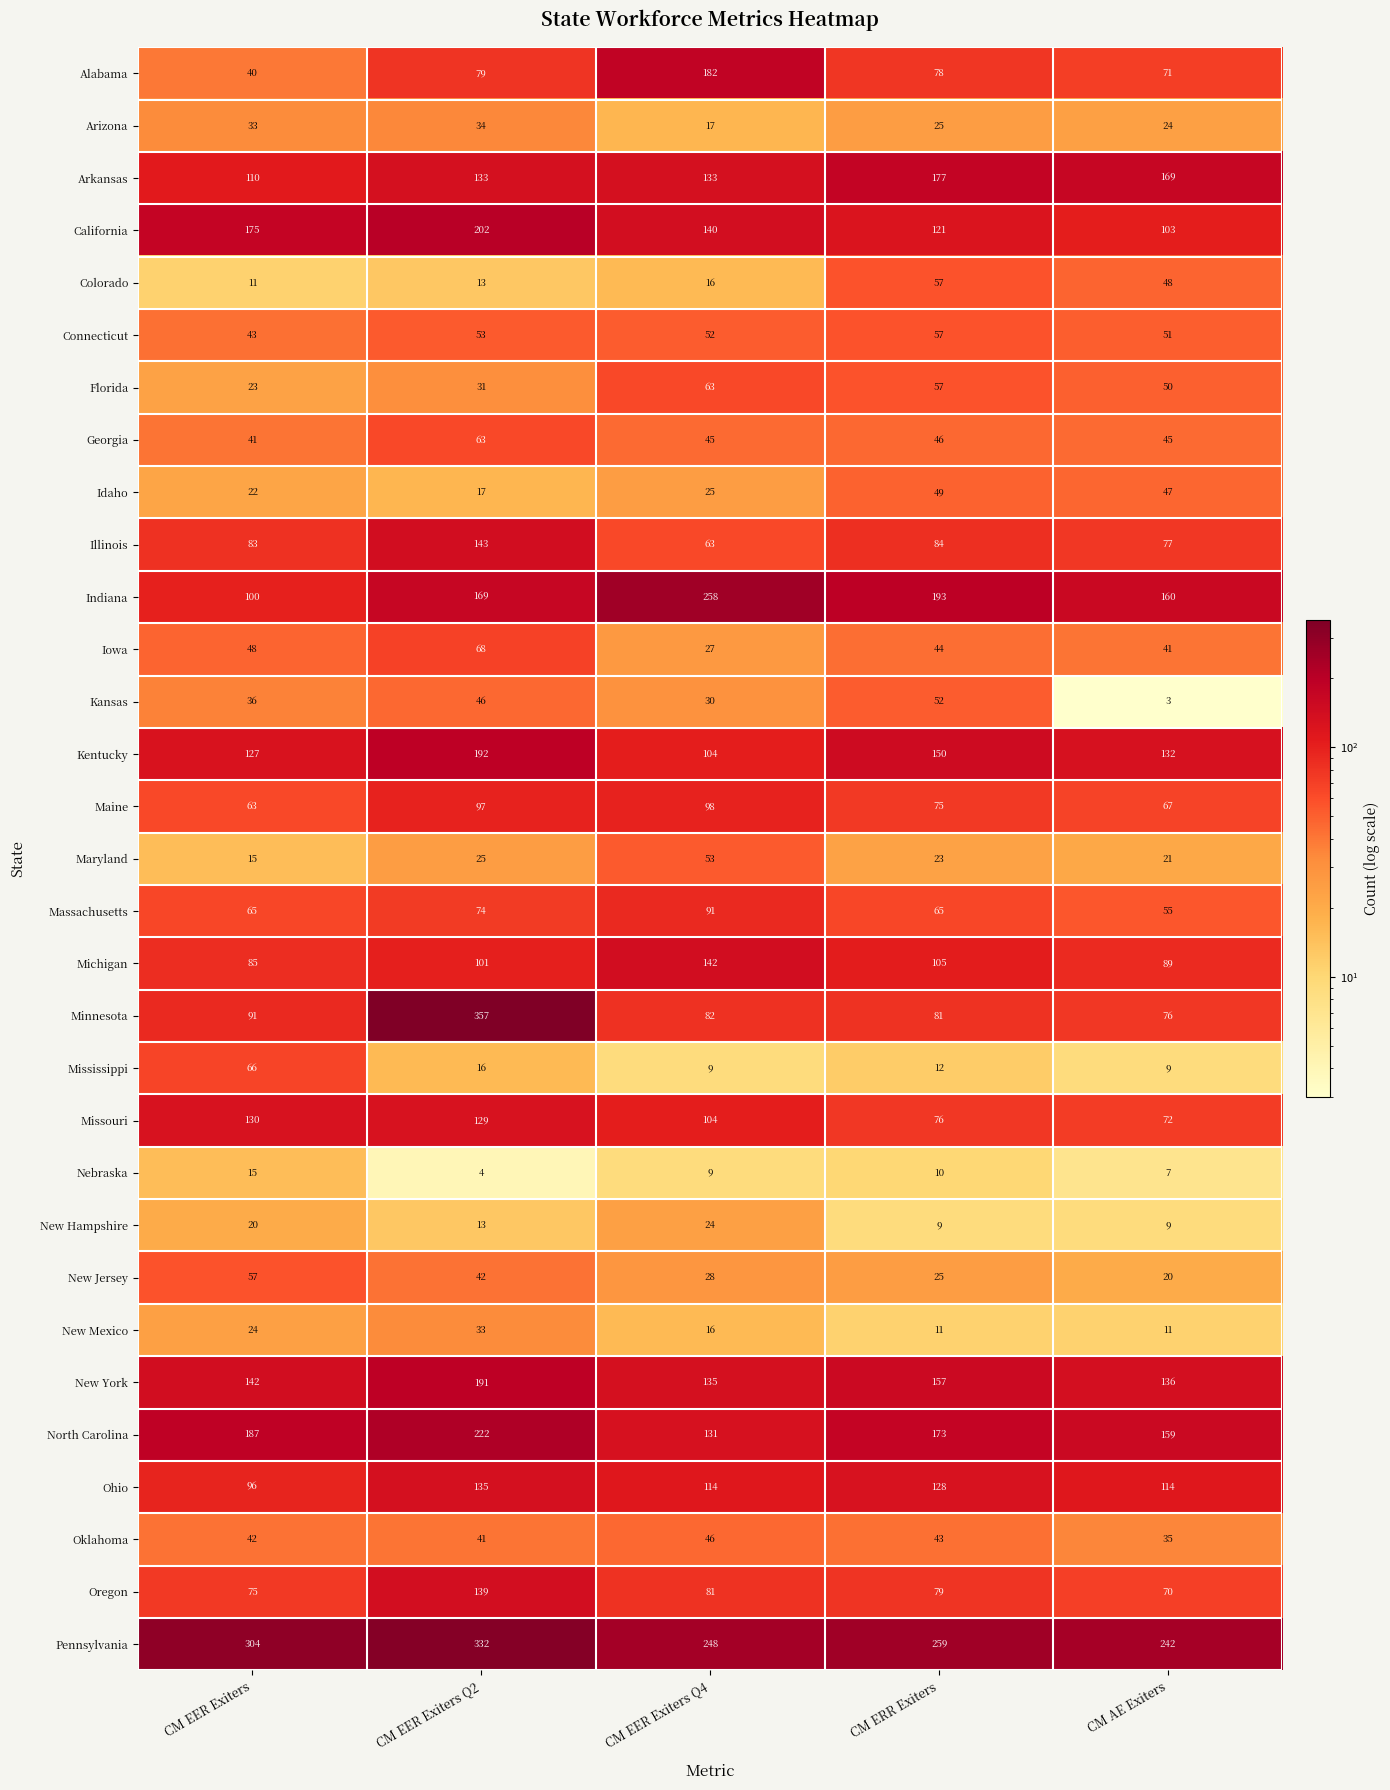

True or false: New Jersey has a value of 57 at CM EER Exiters.

True